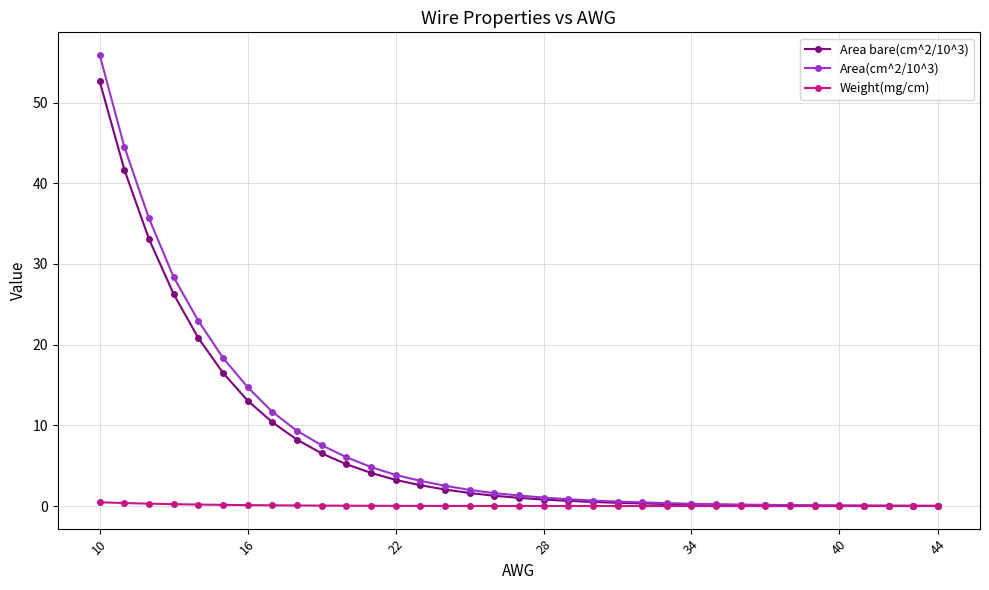

What is the greatest value displayed?

55.9